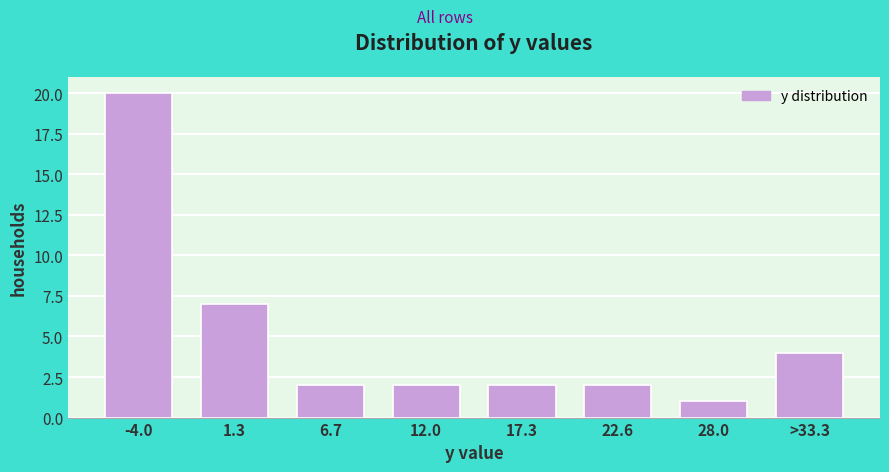

Reading left to right, extract all data points from this chart.

-4.0=20	1.3=7	6.7=2	12.0=2	17.3=2	22.6=2	28.0=1	>33.3=4